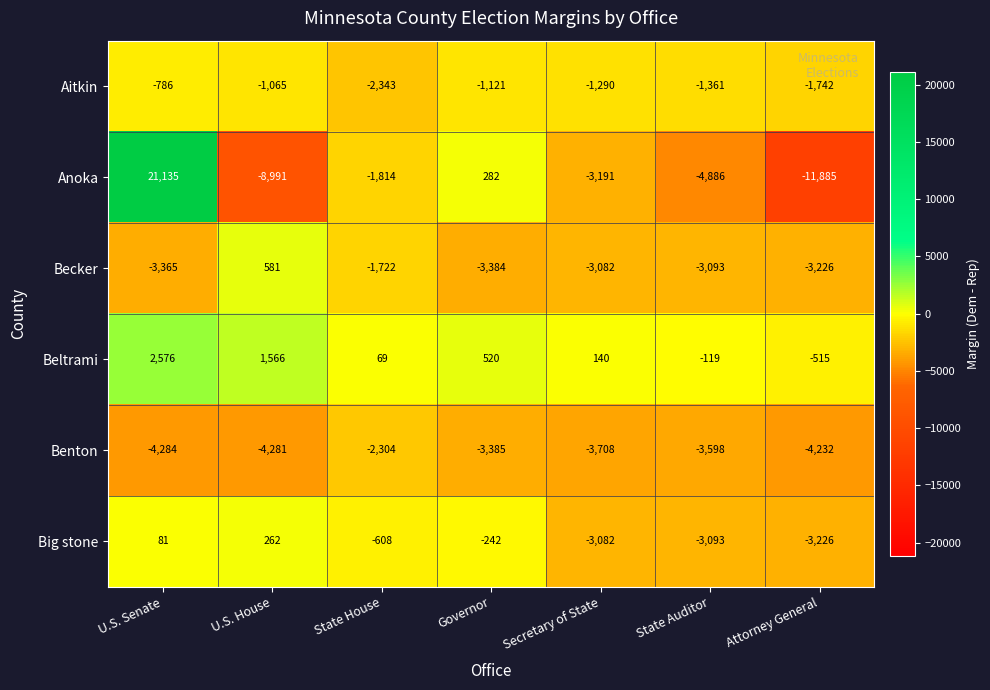

What is the approximate value of Beltrami at Governor, to the nearest 50?

500